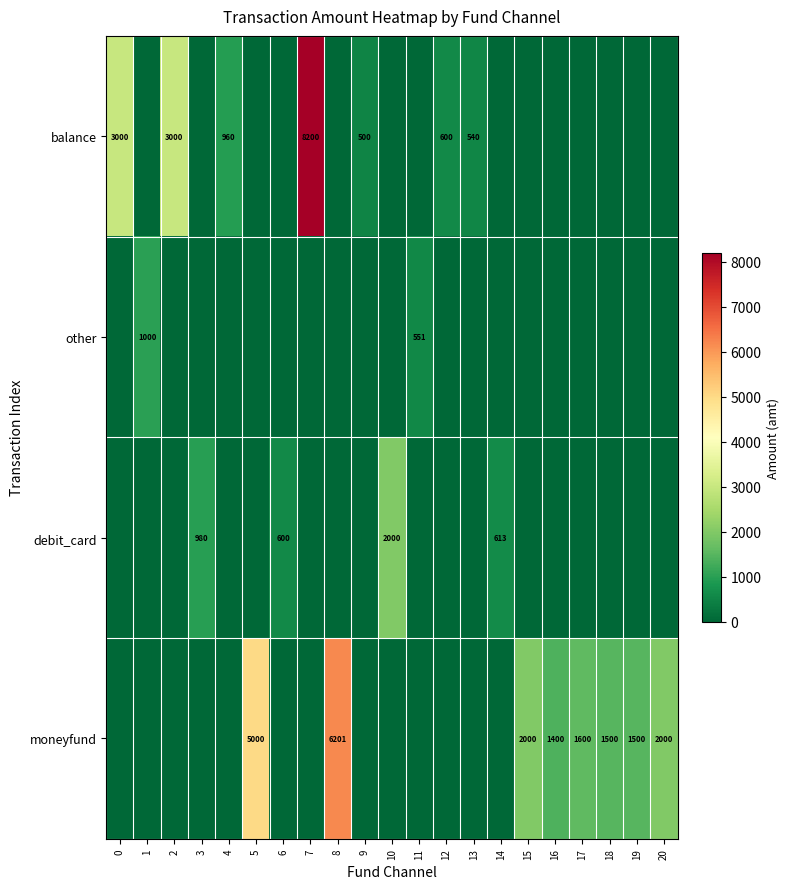

The value of balance at 12 is 153. True or false?

False